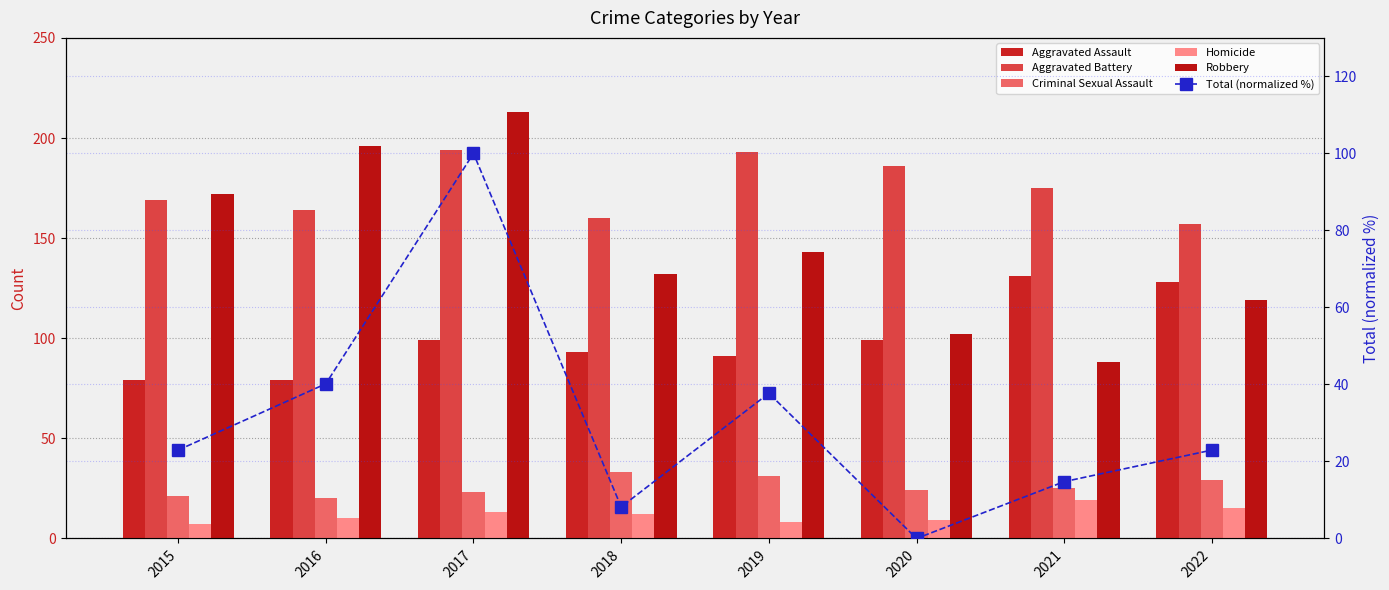

At how many categories does at least one series exceed 32?

8